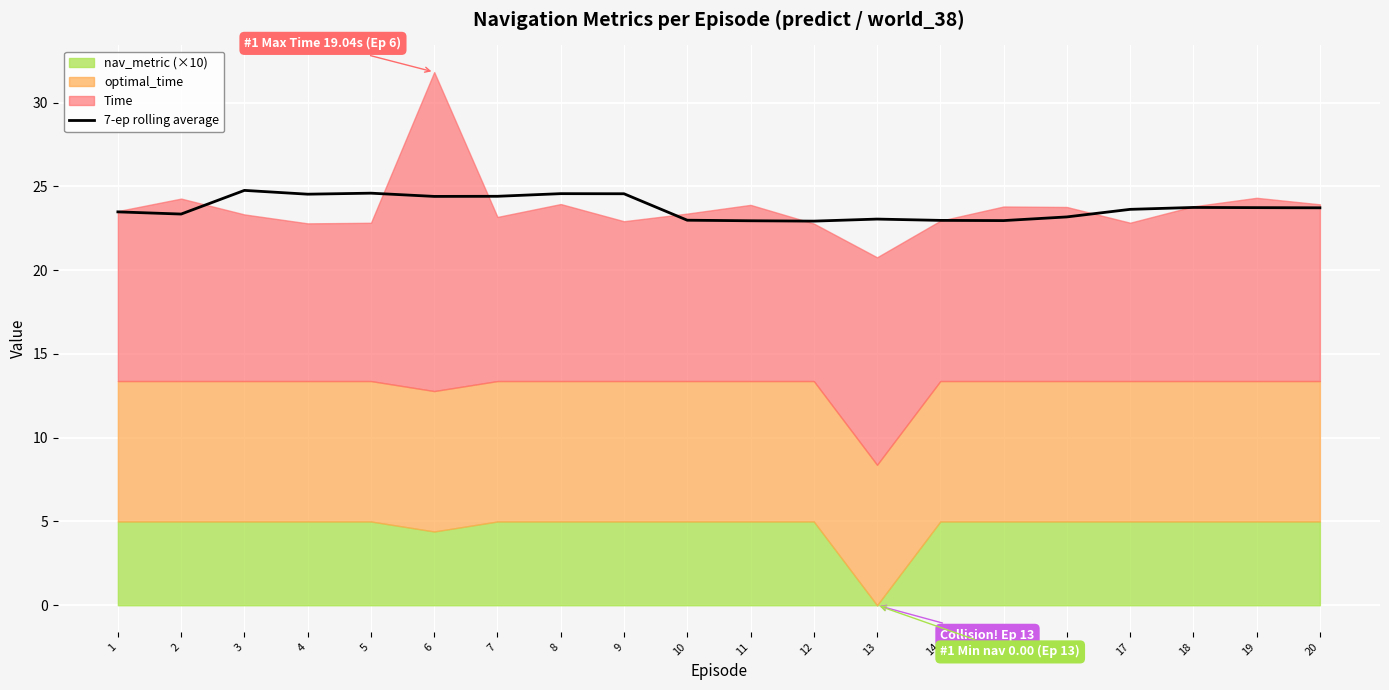

What is the difference between the second highest and minimum values?

1.7